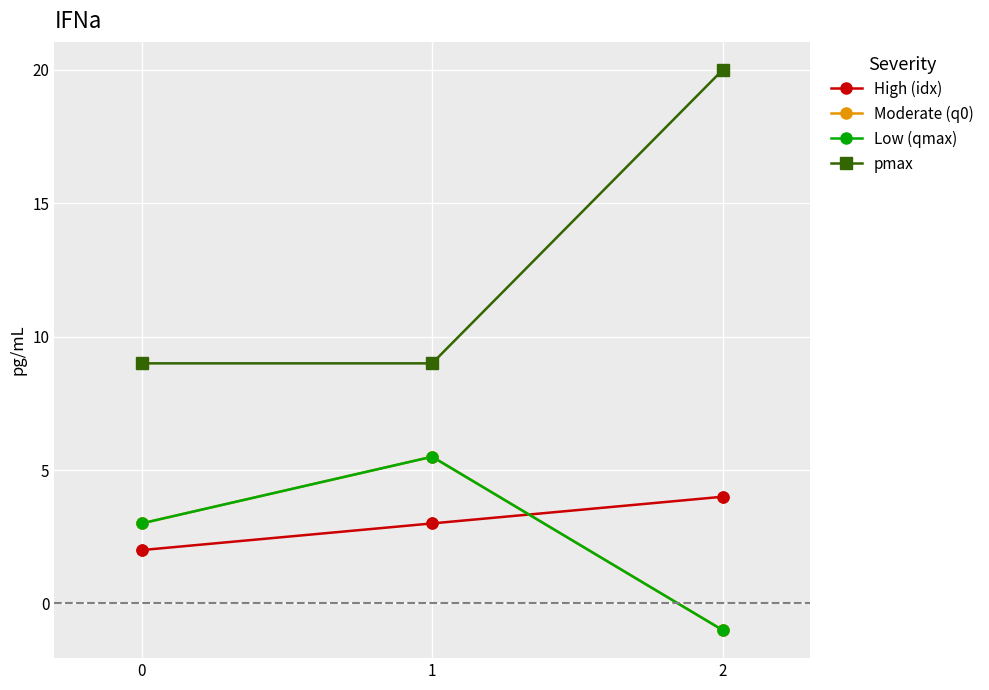

Is this an area chart (filled region under the line)?

No